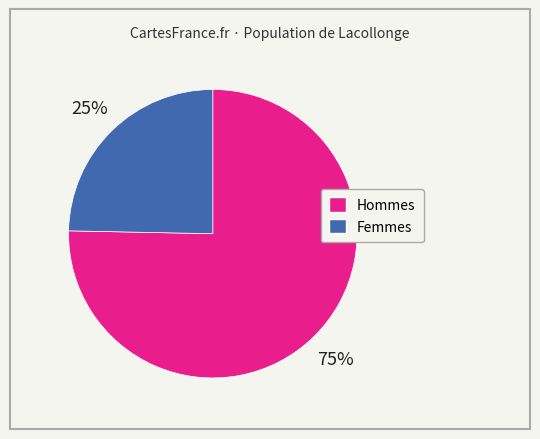

To the nearest percent, what is the average slice percentage?

50%